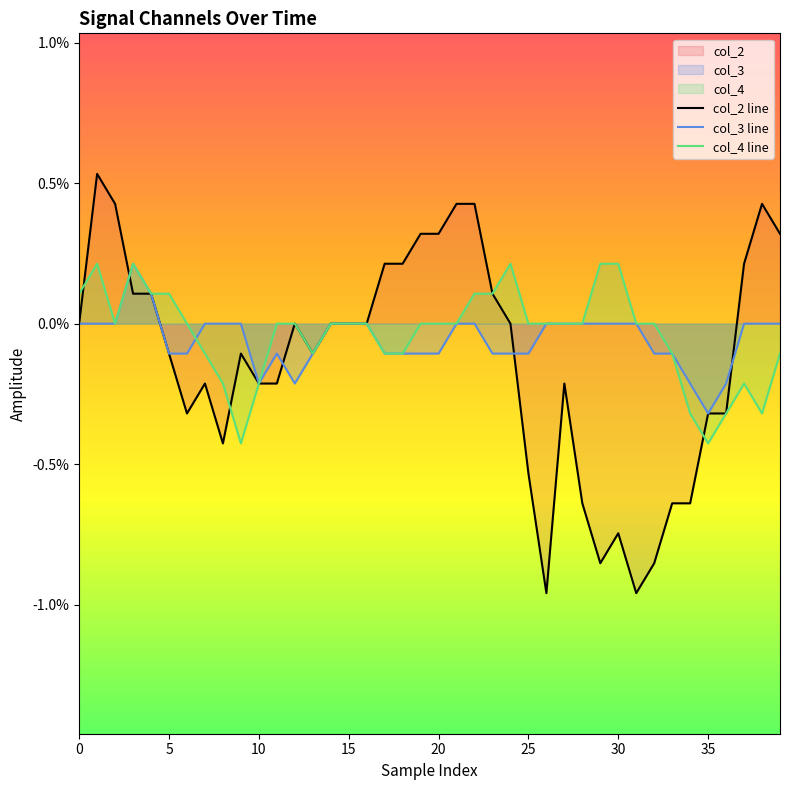

After their last crossing, which series has the higher values: col_2 line or col_3 line?

col_2 line